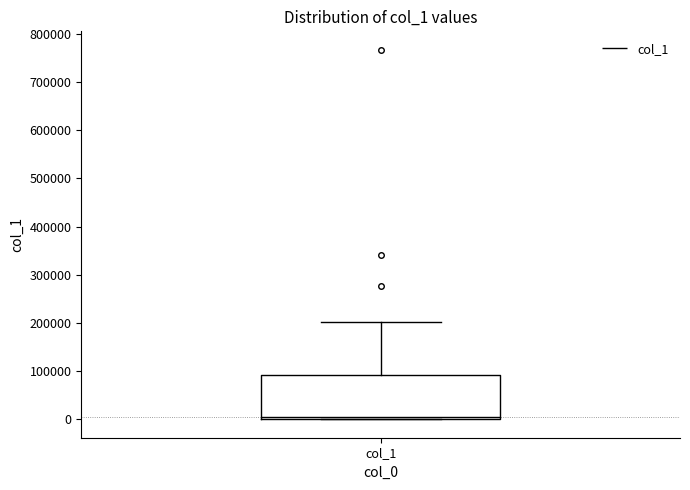

Transcribe this box plot: give where the median line is, the range the box spans, and where the two whiskers end, as read against the y-axis. The values are not printed on the chart, so give them approximately, as read against the axis.

median 0 (just above the box's lower edge), box 0 to 90000, whiskers 0 to 200000